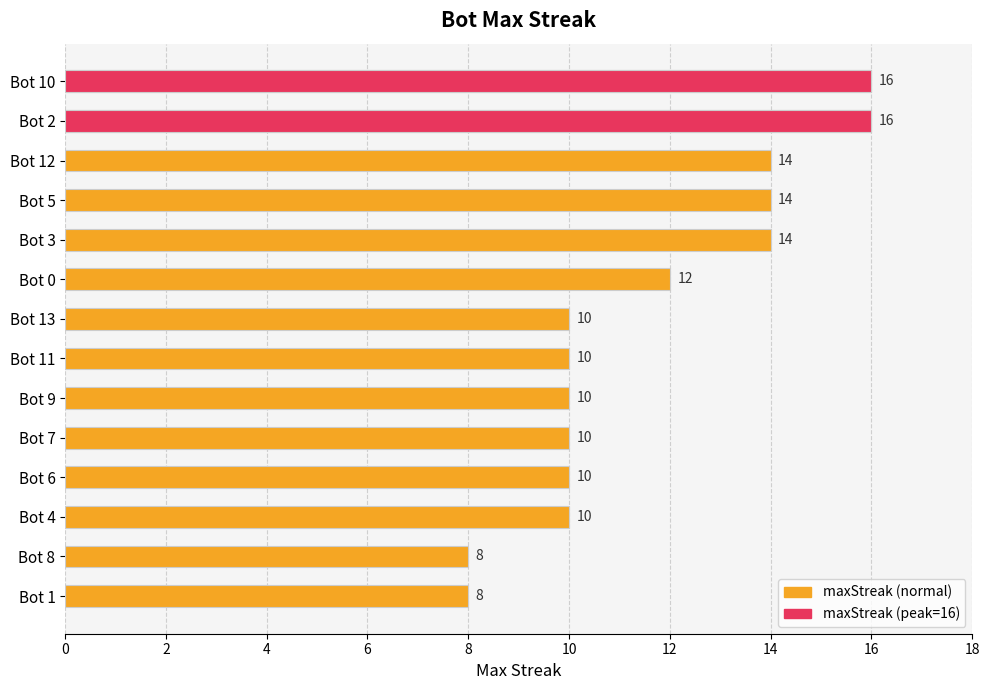

How many data points are above 10?

6